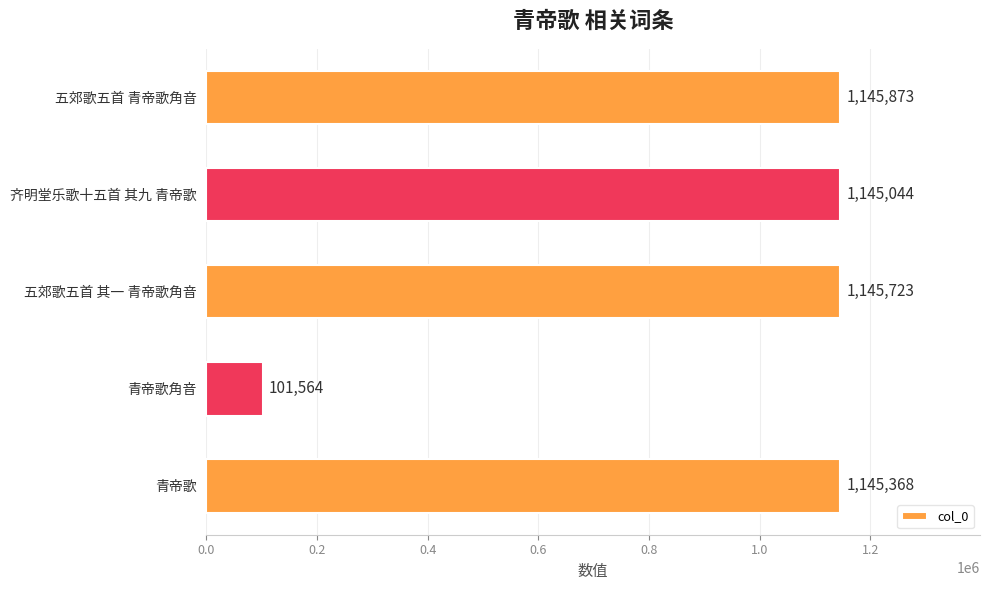

What is the difference between the maximum and minimum values?

1044309